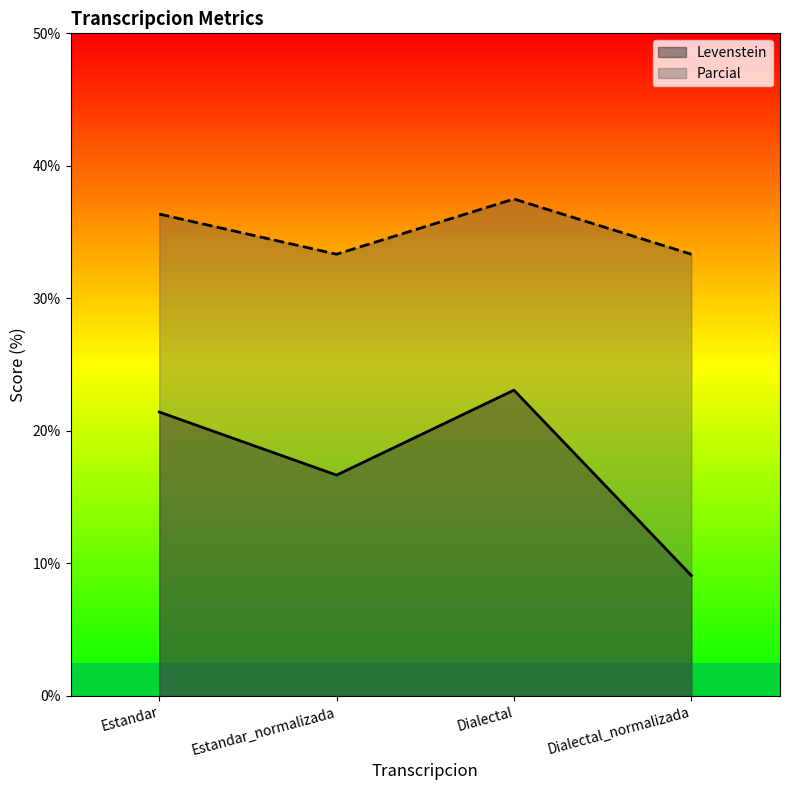

At which category does Parcial reach its first local valley?

Estandar_normalizada